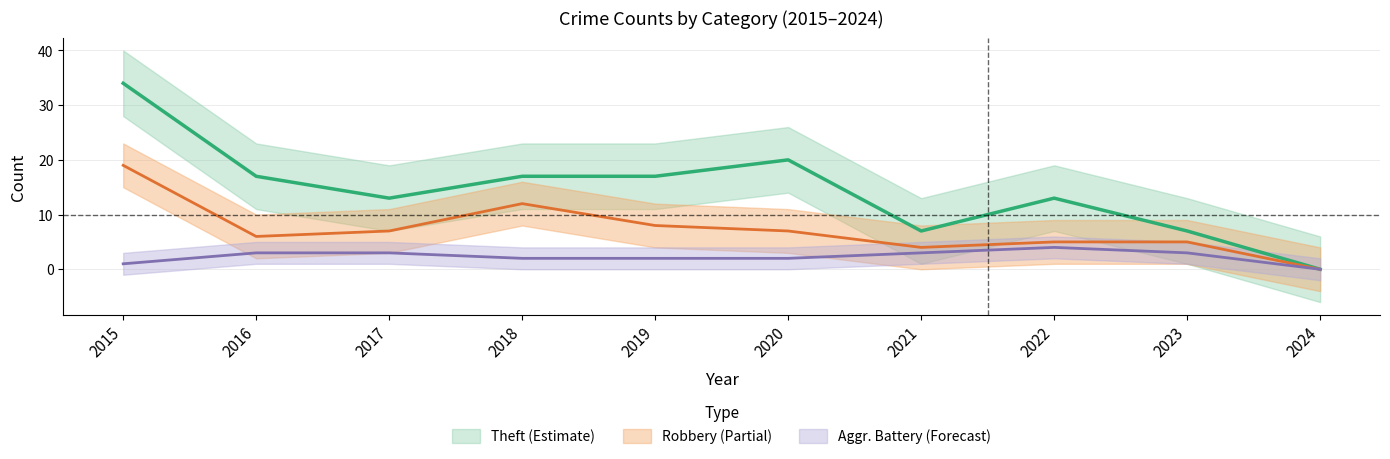

List the series in order of their peak value, highest first.

Theft, Robbery, Aggravated Battery